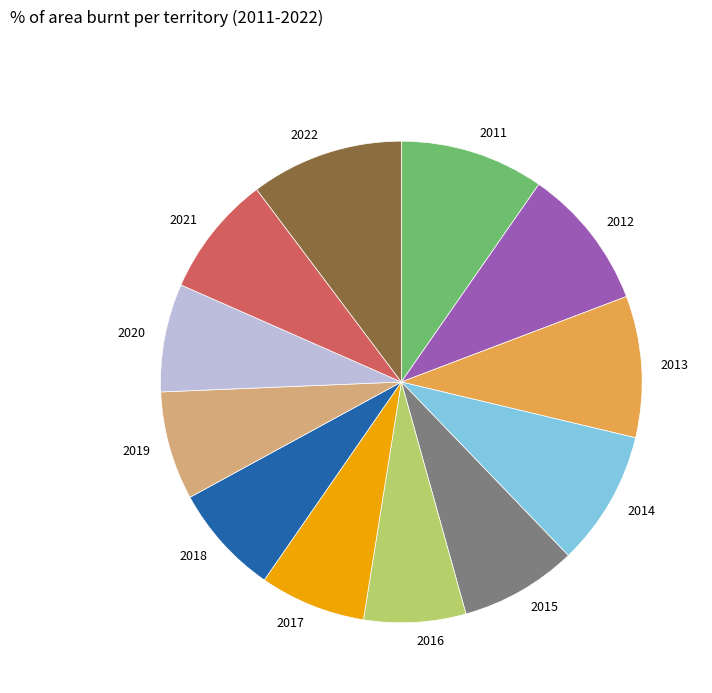

Which category has the biggest portion of the pie?

2022